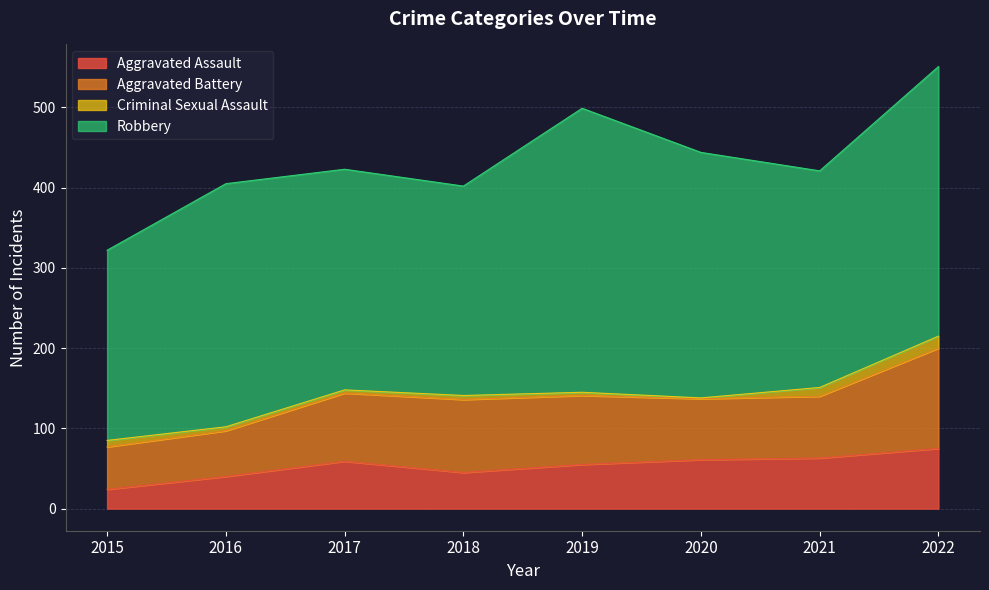

True or false: Criminal Sexual Assault and Robbery cross at least once.

False